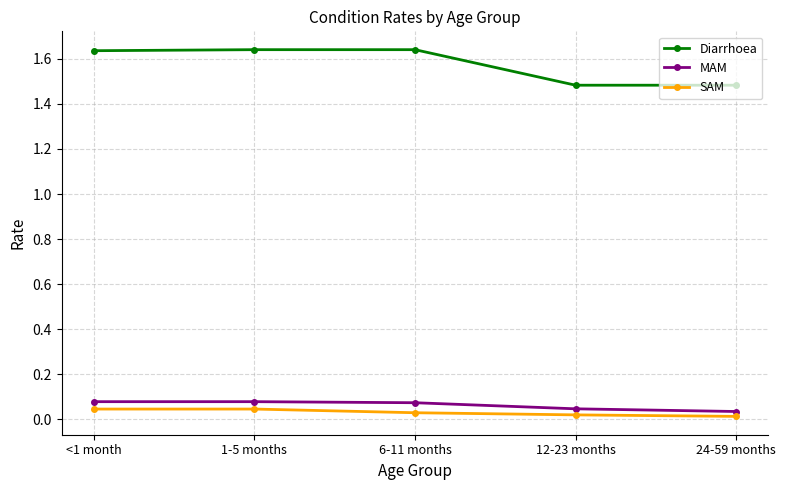

Which series has the largest range (max minus min)?

Diarrhoea